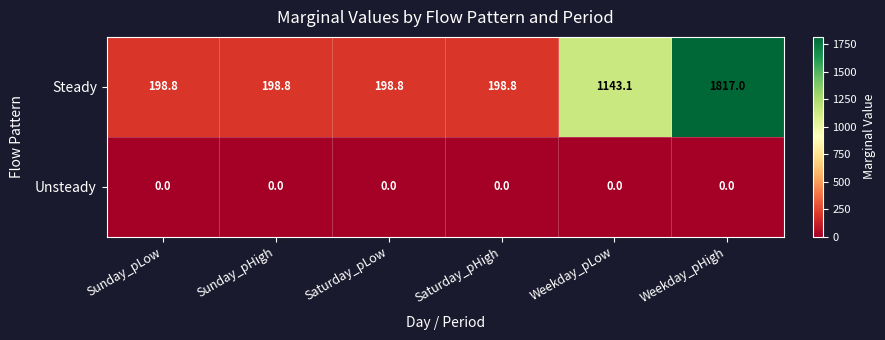

Which category has the highest value across all series?

Weekday_pHigh